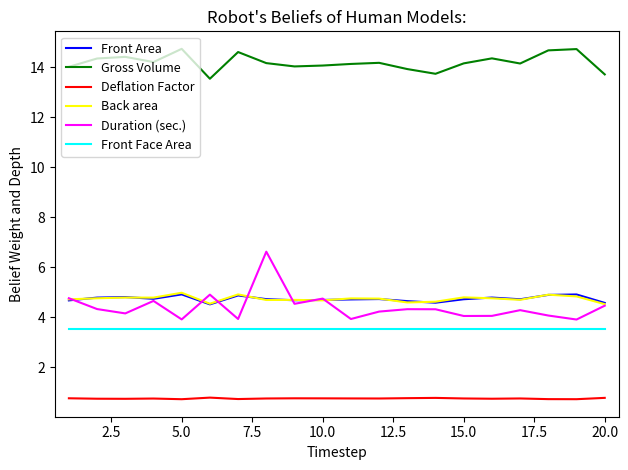

What is the maximum value for Back area?

5.0